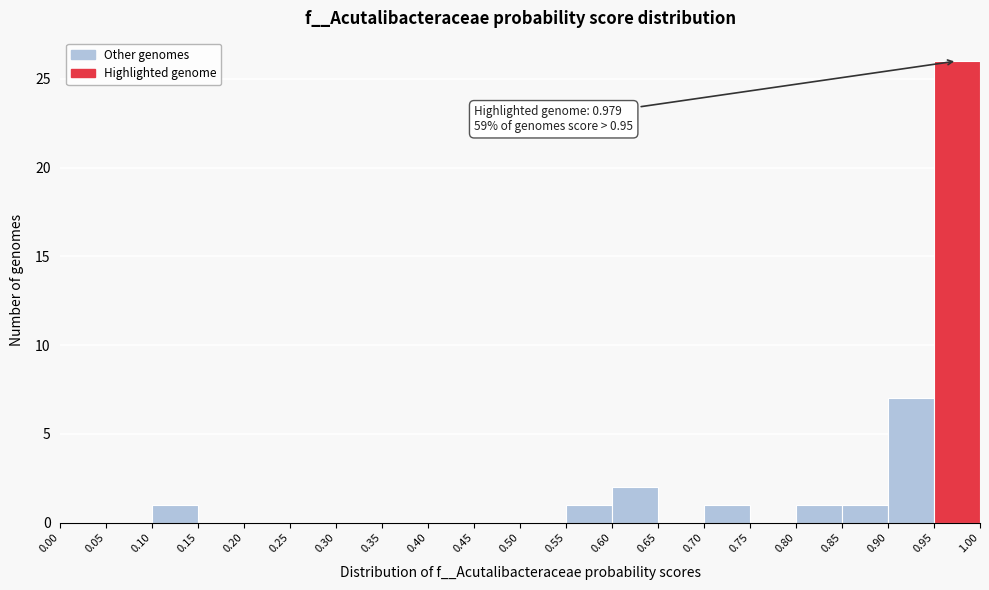

Over which range of the x-axis is the bar tallest?

0.95 to 1.00